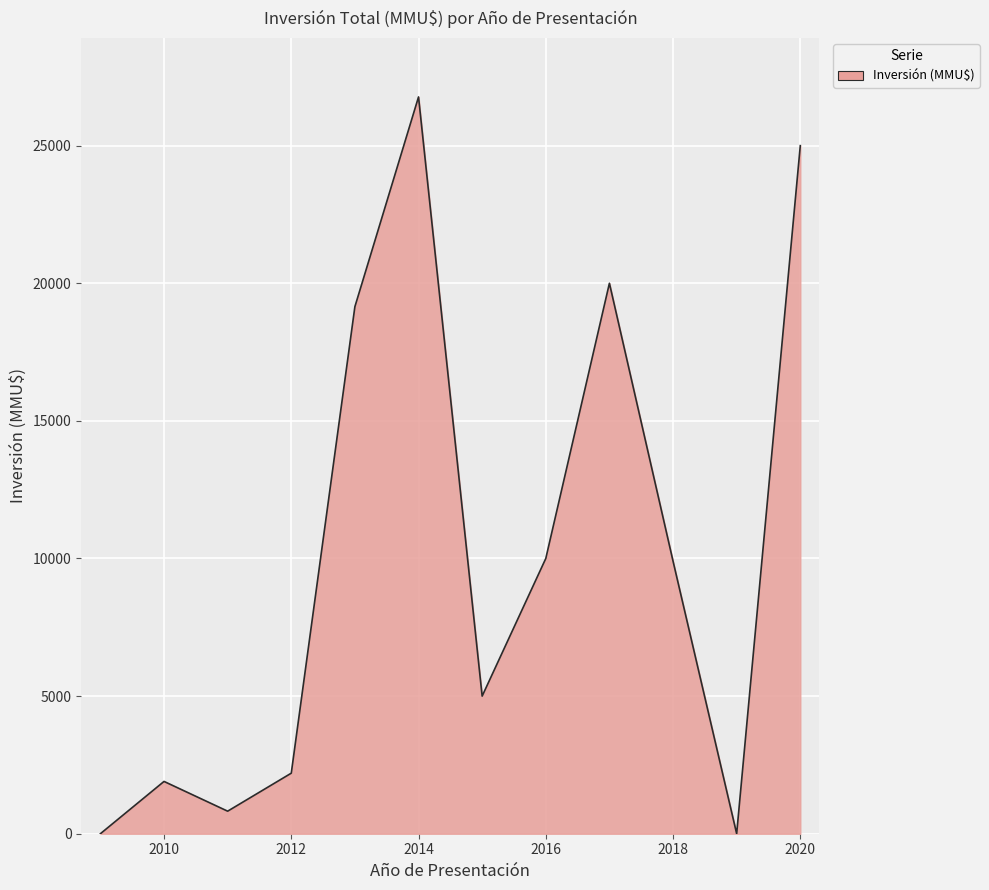

Does the chart have visible grid lines?

Yes